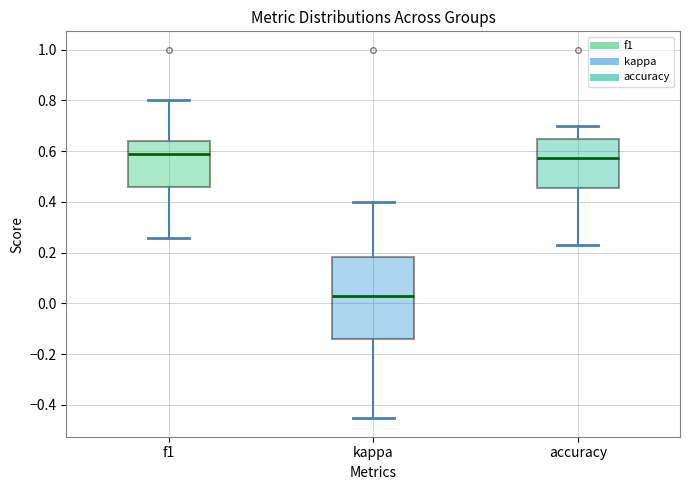

Which box has the lowest median line?

kappa